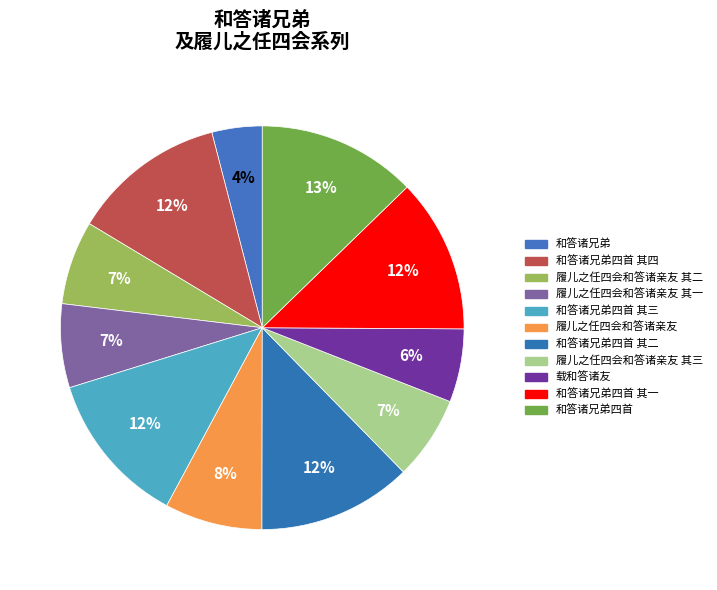

Approximately how many times larger is the value at 和答诸兄弟四首 compared to 和答诸兄弟四首 其四?

1.0